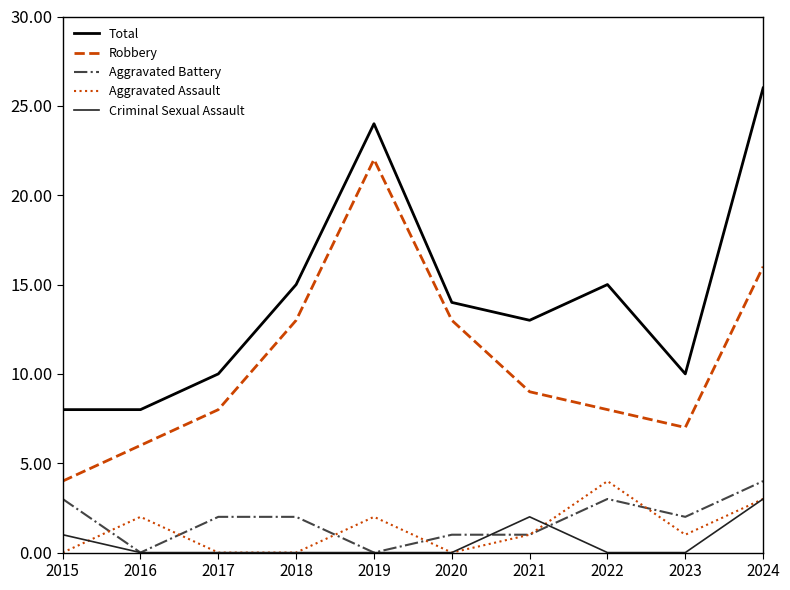

The value of Criminal Sexual Assault at 2023 is 0. True or false?

True